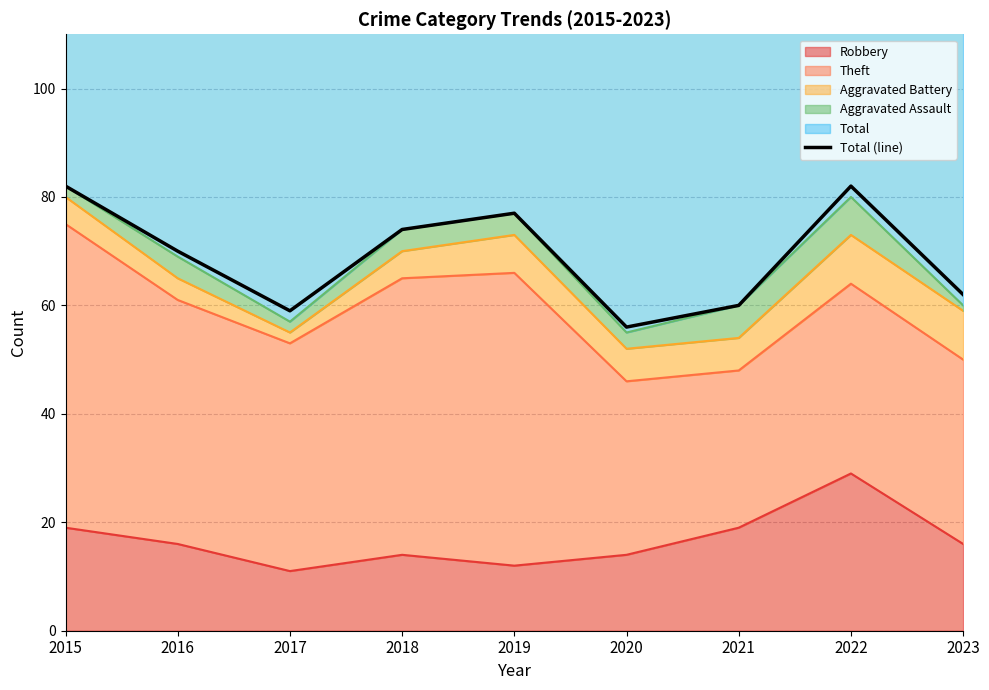

What is the change in value from 2016 to 2018?

+4